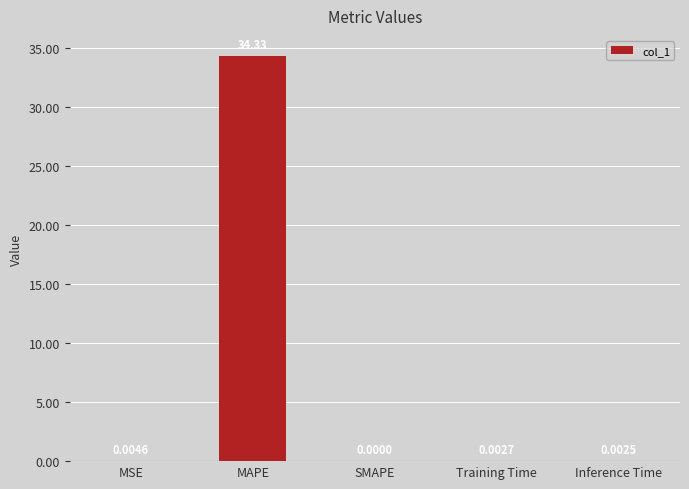

At which category does the chart reach its peak across all series?

MAPE